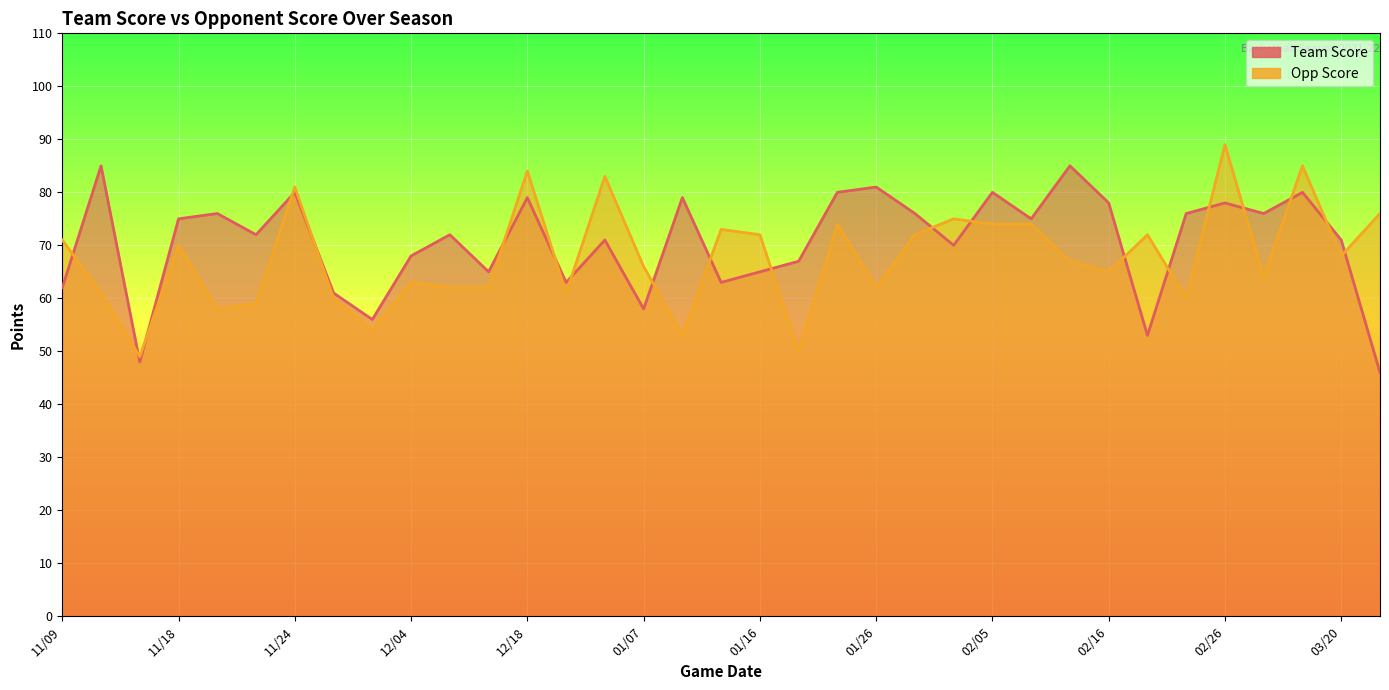

How many lines are shown in the chart?

2